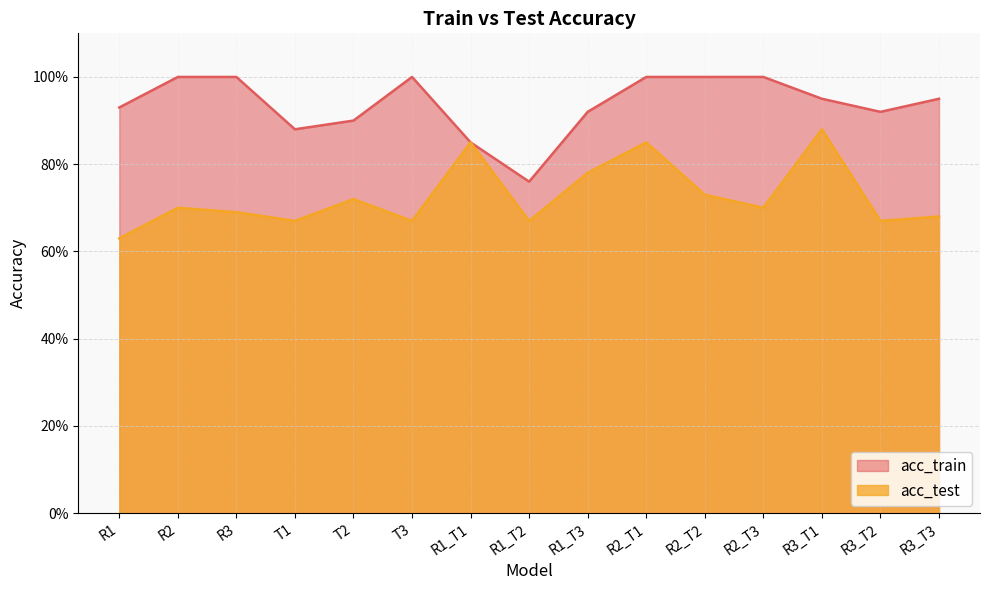

Which has a higher value, R3_T1 or R3_T2?

R3_T1